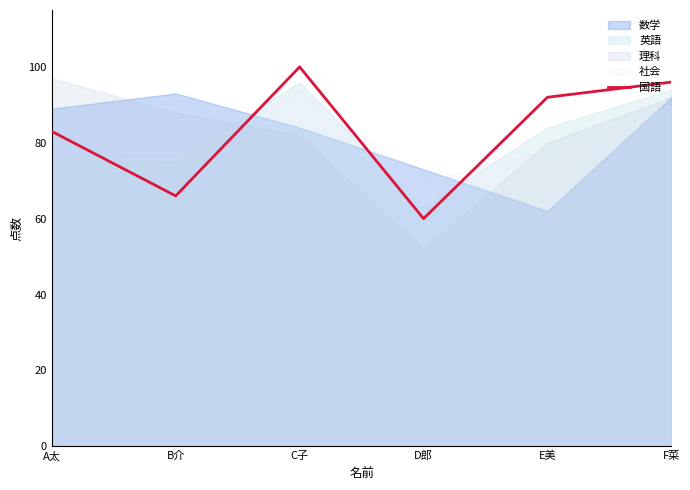

Reading right to left, extract all data points from this chart.

F菜=96	E美=92	D郎=60	C子=100	B介=66	A太=83